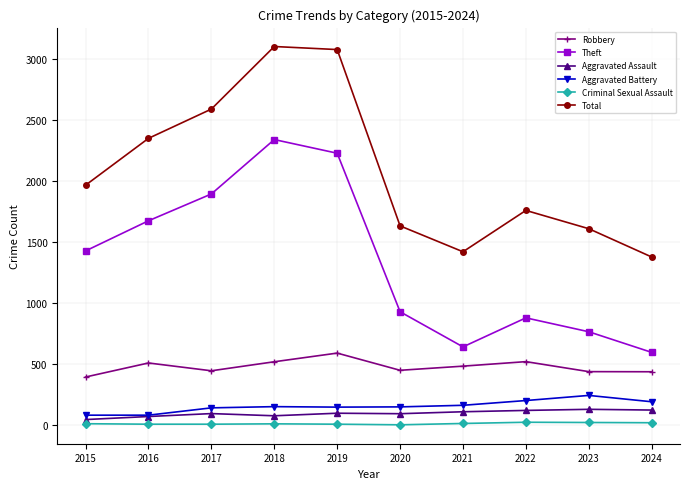

Which series has the largest total across all categories?

Total